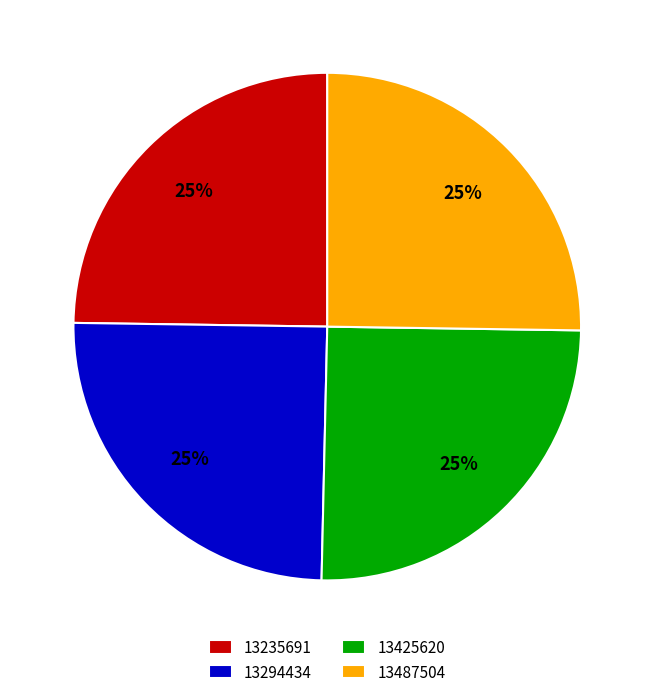

To the nearest percent, what is the combined percentage of 13235691 and 13425620?

50%